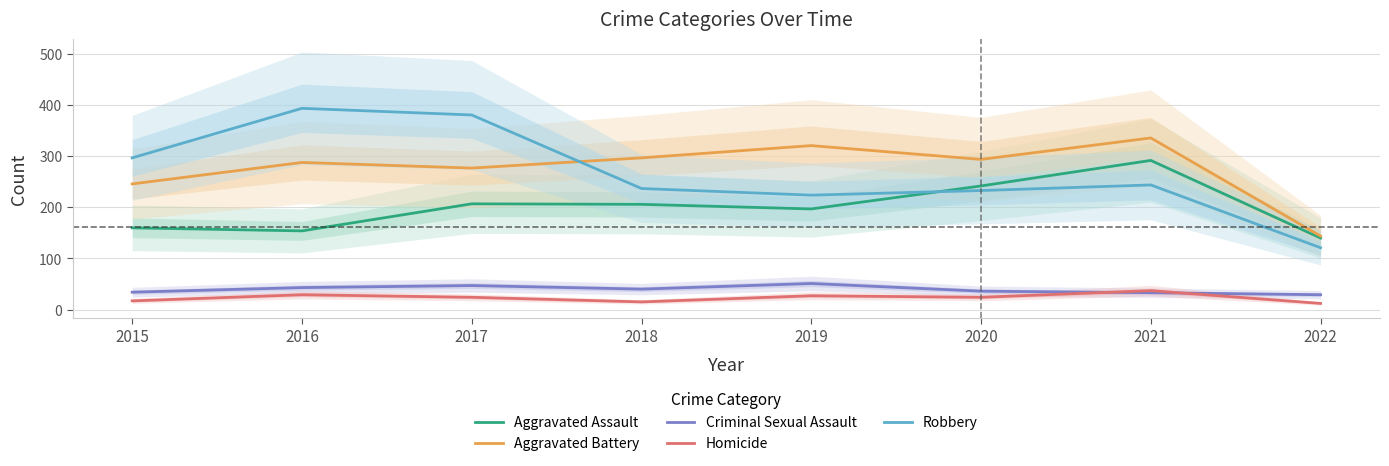

Which category has the highest value in the Aggravated Battery series?

2021